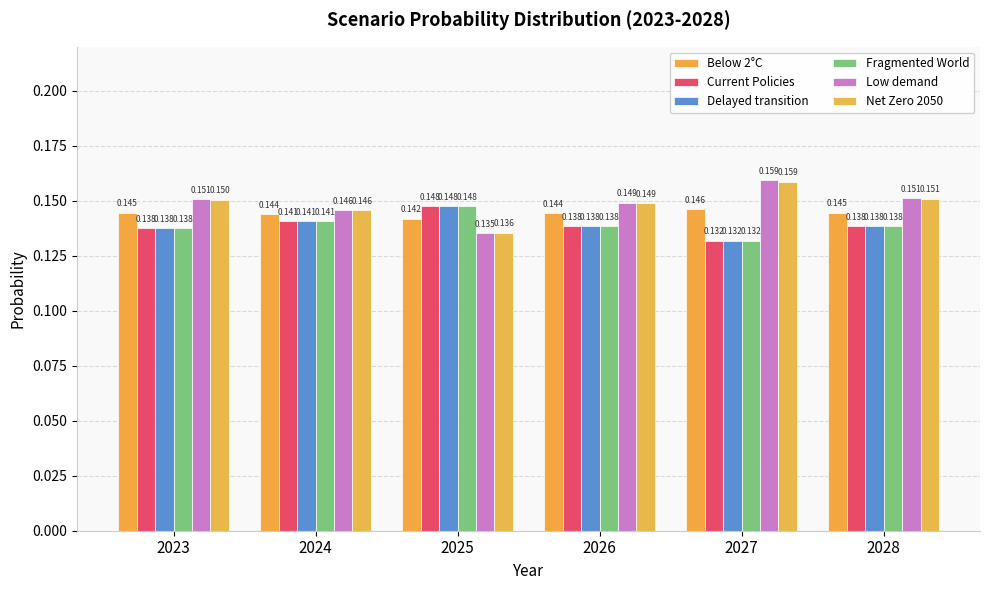

The Net Zero 2050 series shows 0.1 at 2025. True or false?

True